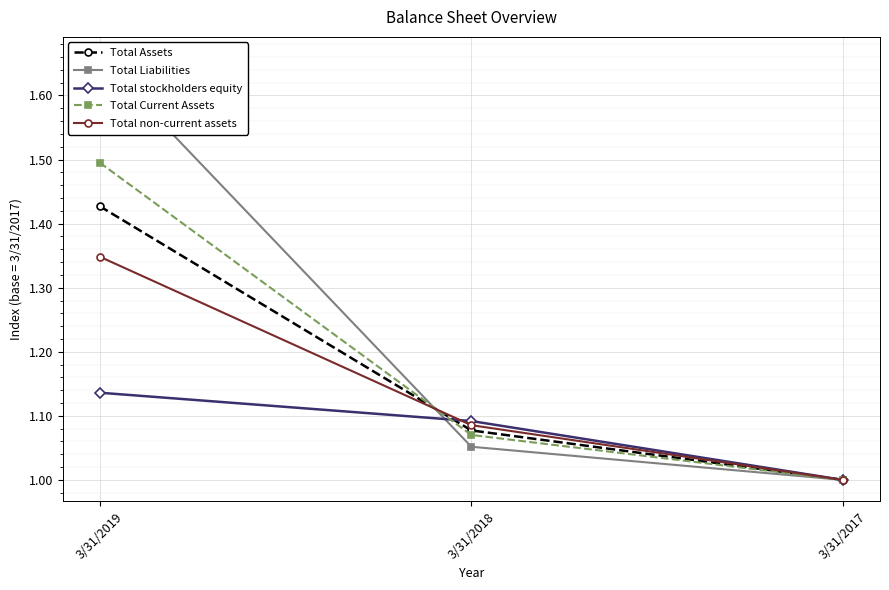

At which category is the sum across all series the highest?

3/31/2019